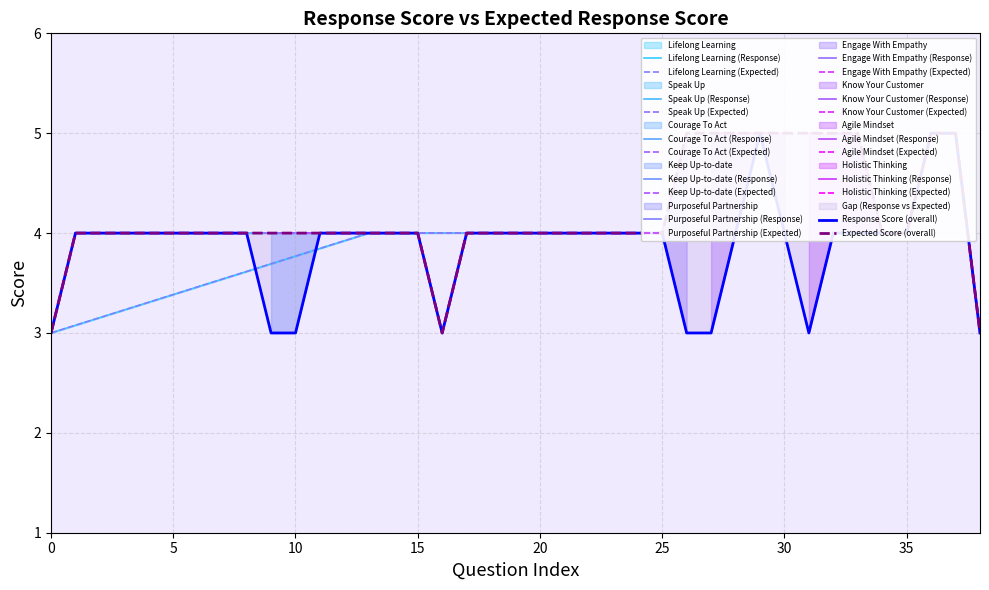

Is it true that Response Score equals 2 at 9?

False